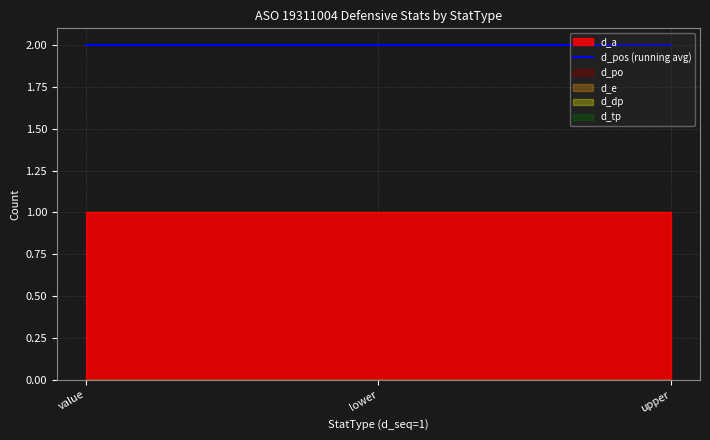

What is the maximum value for d_pos?

2